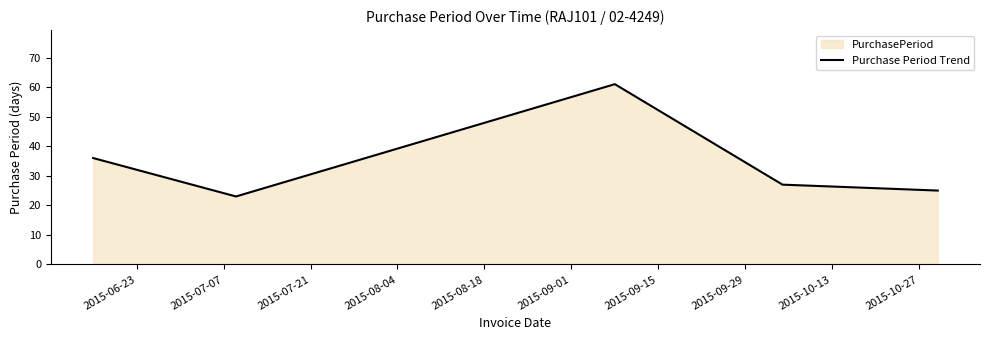

How many data points are less than 27?

2